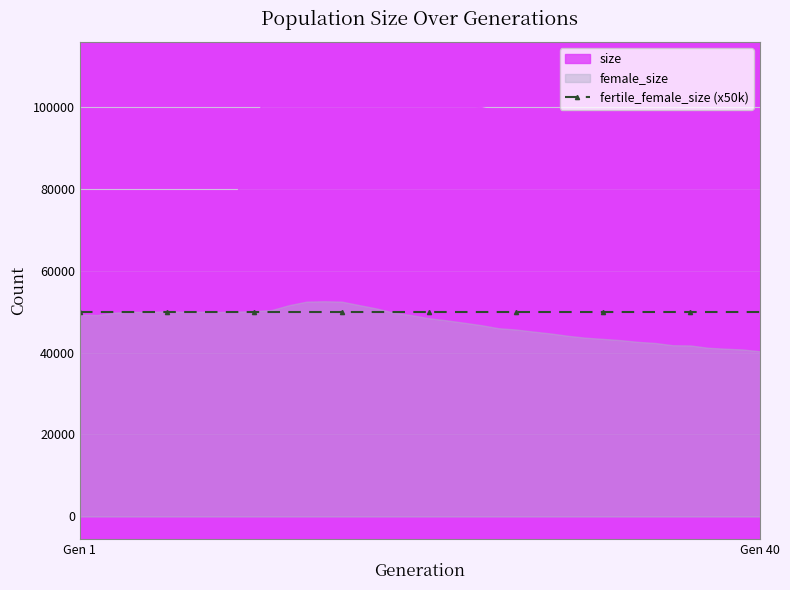

Rank the series by their average value, from lowest to highest.

fertile_female_size, female_size, size